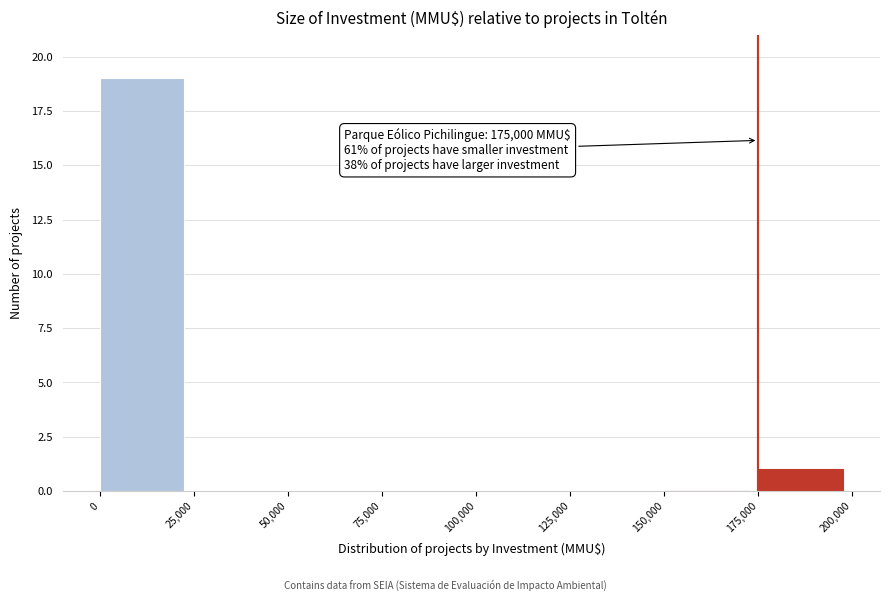

Over which range of the x-axis is the bar tallest?

0 to 25,000